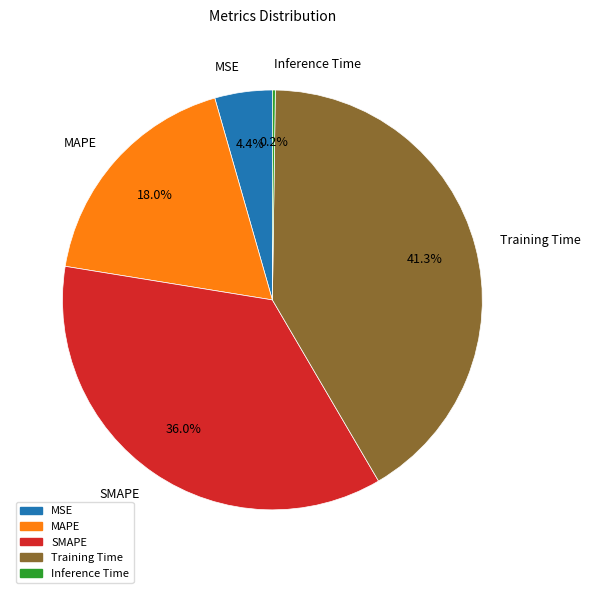

Does any single category account for the majority?

No